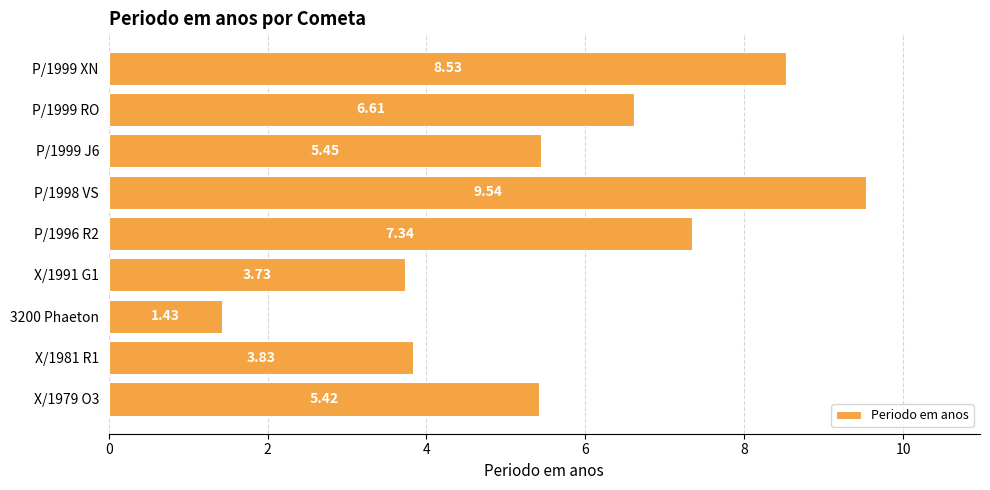

Between P/1999 XN and X/1981 R1, which is larger?

P/1999 XN